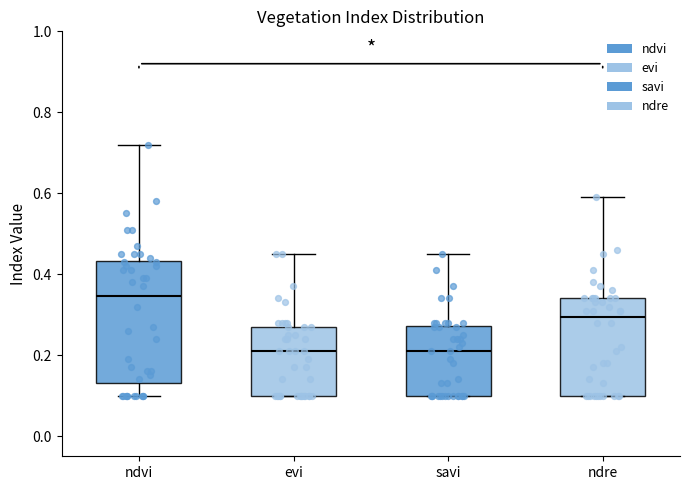

Which box has the highest median line?

ndvi